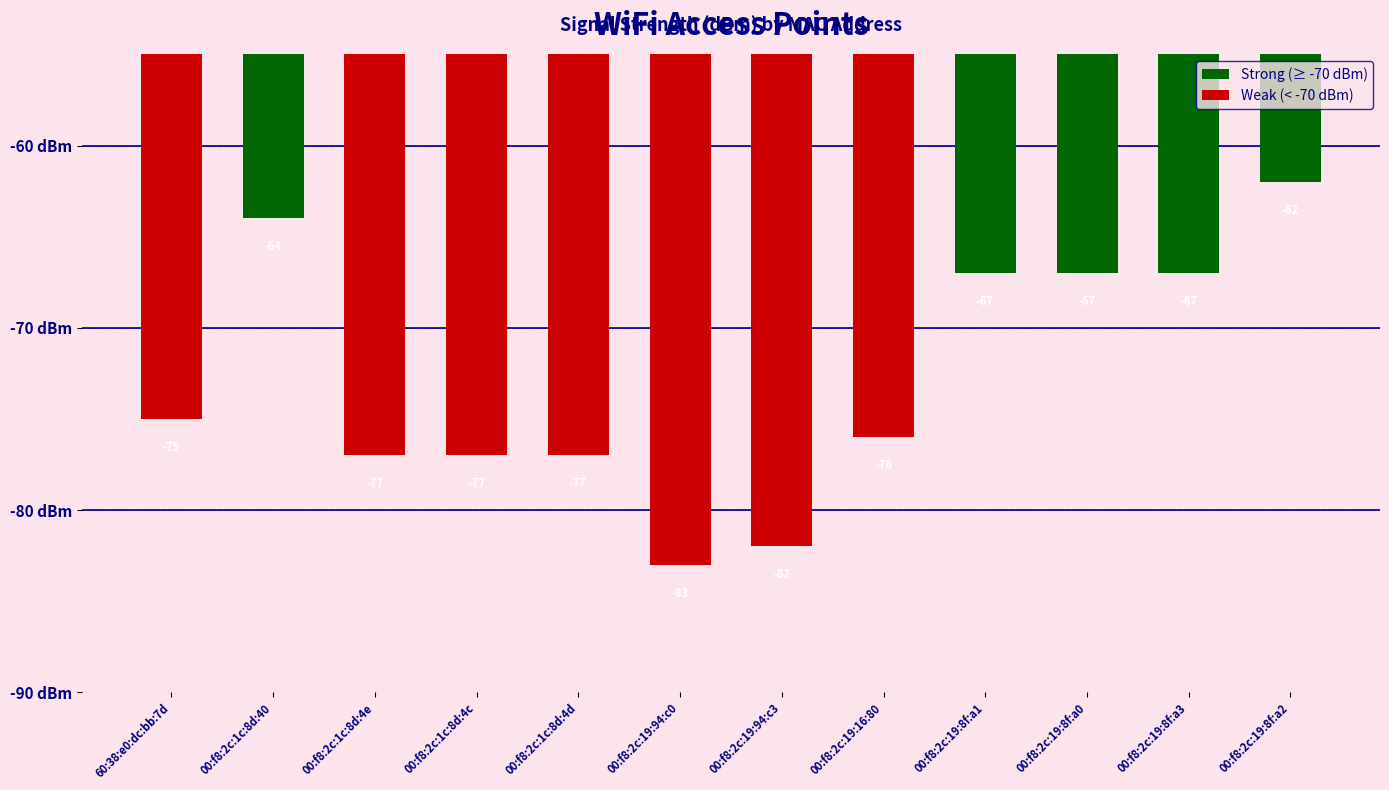

What value does the data have at 00:f8:2c:1c:8d:4d?

-77